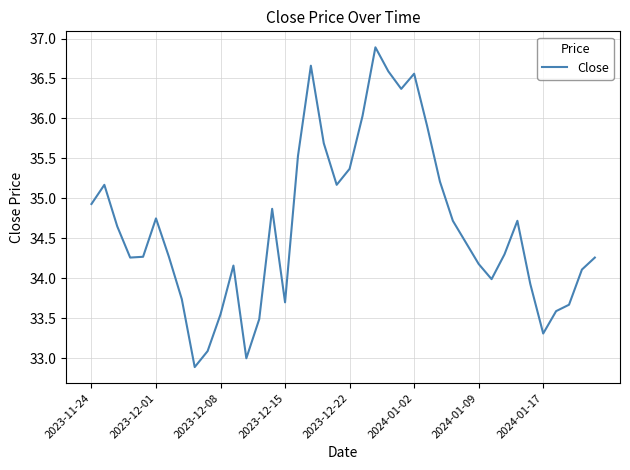

What is the greatest value displayed?

36.9